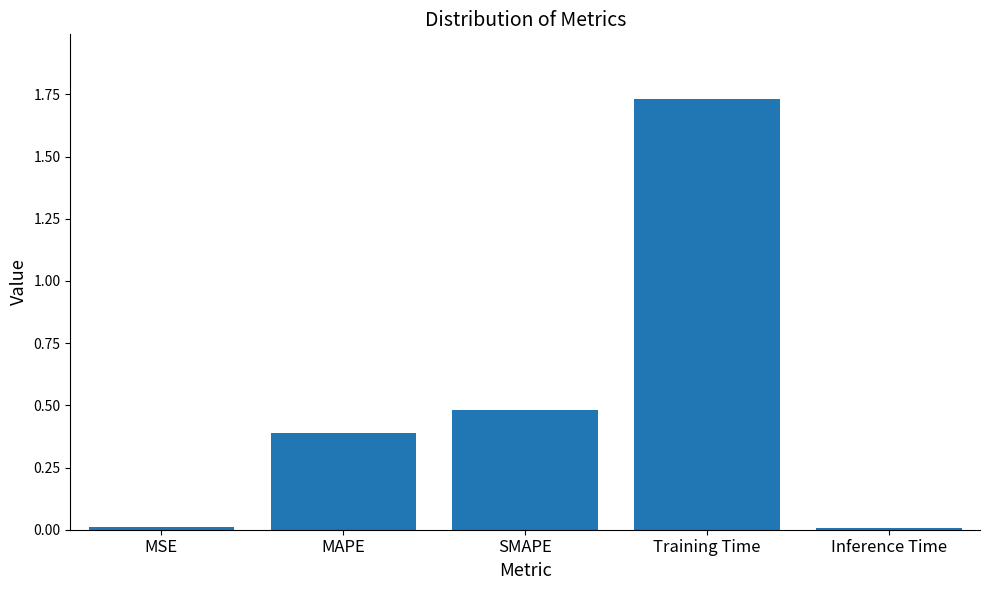

What is the average value?

0.5